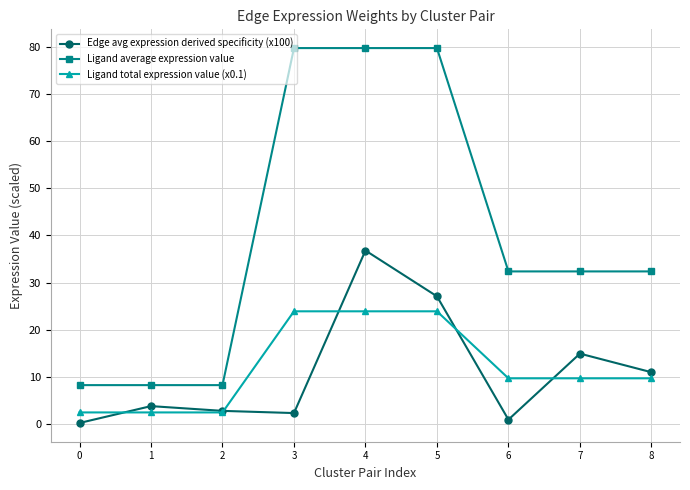

What is the sum of all Ligand total expression value (x0.1) values?

108.3